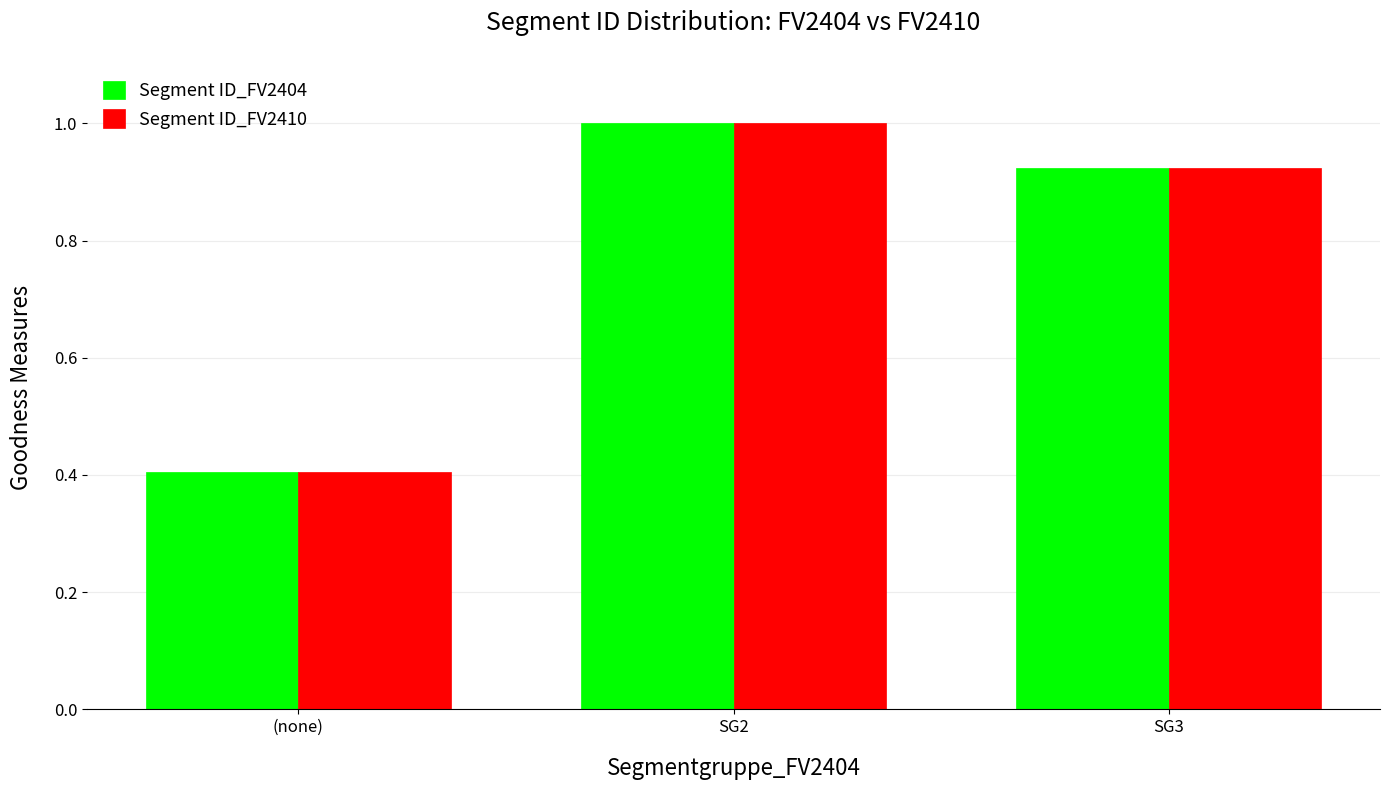

The Segment ID_FV2410 series shows 0.6 at (none). True or false?

False